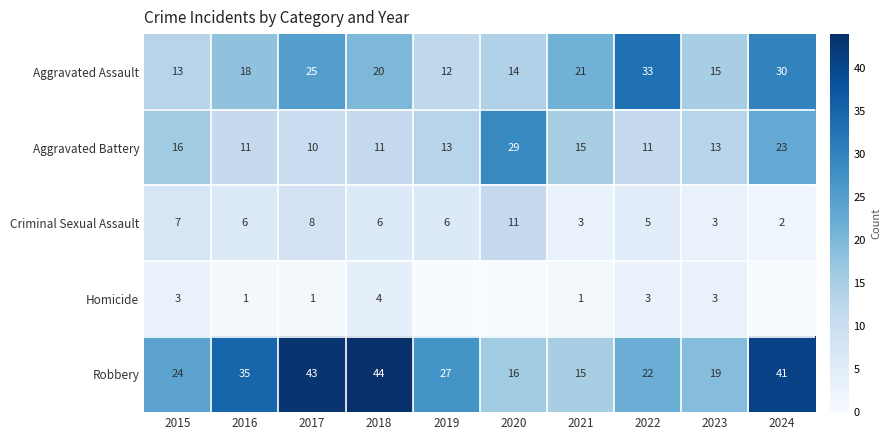

List the labels in order of Aggravated Assault value, smallest first.

2019, 2015, 2020, 2023, 2016, 2018, 2021, 2017, 2024, 2022